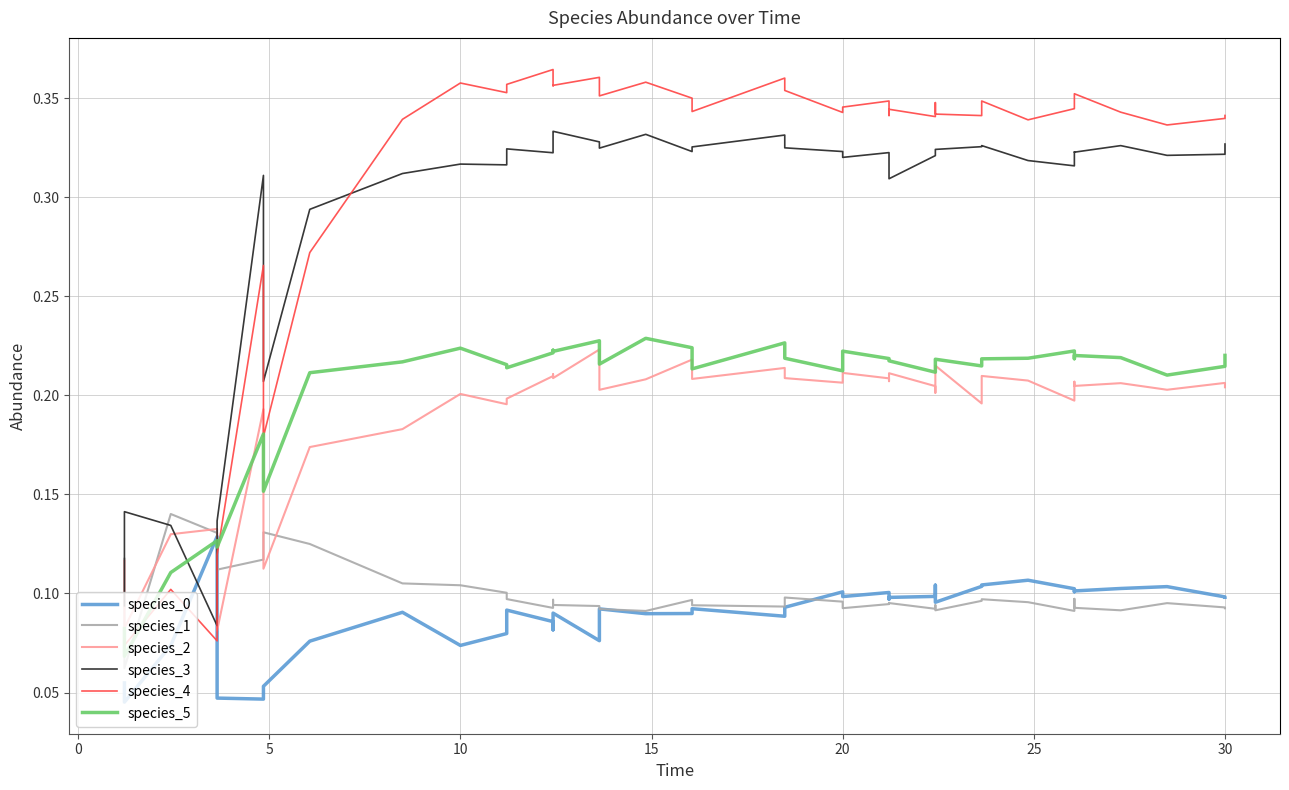

Reading right to left, what are all the values shown in this chart?

species_0: 0.1	0.1	0.1	0.1	0.1	0.1	0.1	0.1	0.1	0.1	0.1	0.1	0.1	0.1	0.1	0.1	0.1	0.1	0.1	0.1	0.1	0.1	0.1	0.1	0.1	0.1	0.1	0.1	0.1	0.1	0.1	0.1	0.1	0.1	0.0	0.0	0.1	0.1	0.0	0.1
species_1: 0.1	0.1	0.1	0.1	0.1	0.1	0.1	0.1	0.1	0.1	0.1	0.1	0.1	0.1	0.1	0.1	0.1	0.1	0.1	0.1	0.1	0.1	0.1	0.1	0.1	0.1	0.1	0.1	0.1	0.1	0.1	0.1	0.1	0.1	0.1	0.1	0.1	0.1	0.1	0.1
species_2: 0.2	0.2	0.2	0.2	0.2	0.2	0.2	0.2	0.2	0.2	0.2	0.2	0.2	0.2	0.2	0.2	0.2	0.2	0.2	0.2	0.2	0.2	0.2	0.2	0.2	0.2	0.2	0.2	0.2	0.2	0.2	0.2	0.2	0.1	0.2	0.1	0.1	0.1	0.1	0.1
species_3: 0.3	0.3	0.3	0.3	0.3	0.3	0.3	0.3	0.3	0.3	0.3	0.3	0.3	0.3	0.3	0.3	0.3	0.3	0.3	0.3	0.3	0.3	0.3	0.3	0.3	0.3	0.3	0.3	0.3	0.3	0.3	0.3	0.3	0.2	0.3	0.1	0.1	0.1	0.1	0.1
species_4: 0.3	0.3	0.3	0.3	0.4	0.3	0.3	0.3	0.3	0.3	0.3	0.3	0.3	0.3	0.3	0.3	0.3	0.3	0.4	0.4	0.3	0.3	0.4	0.4	0.4	0.4	0.4	0.4	0.4	0.4	0.4	0.3	0.3	0.2	0.3	0.1	0.1	0.1	0.1	0.1
species_5: 0.2	0.2	0.2	0.2	0.2	0.2	0.2	0.2	0.2	0.2	0.2	0.2	0.2	0.2	0.2	0.2	0.2	0.2	0.2	0.2	0.2	0.2	0.2	0.2	0.2	0.2	0.2	0.2	0.2	0.2	0.2	0.2	0.2	0.2	0.2	0.1	0.1	0.1	0.1	0.1